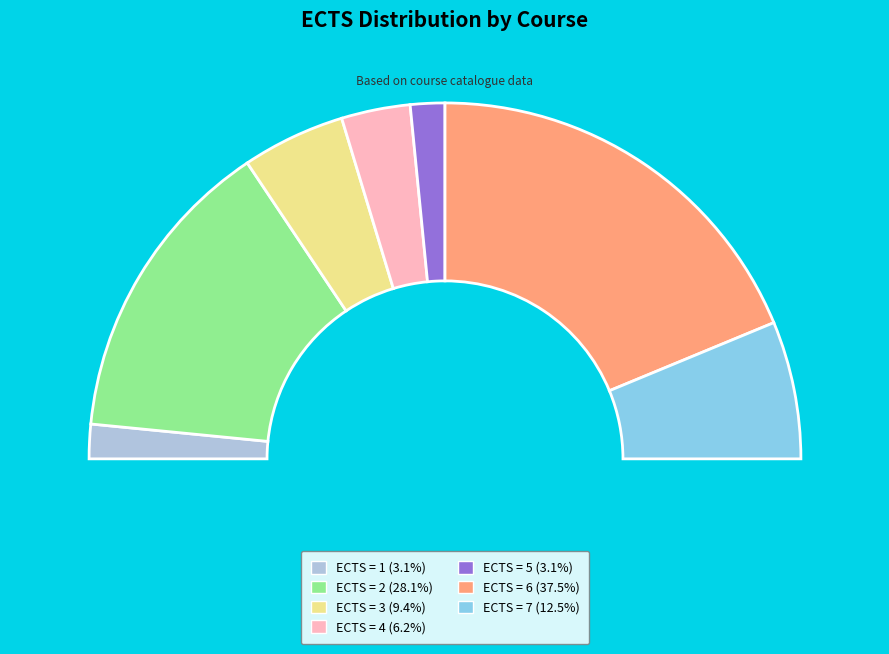

True or false: AEA1351 accounts for 17% of the total.

False